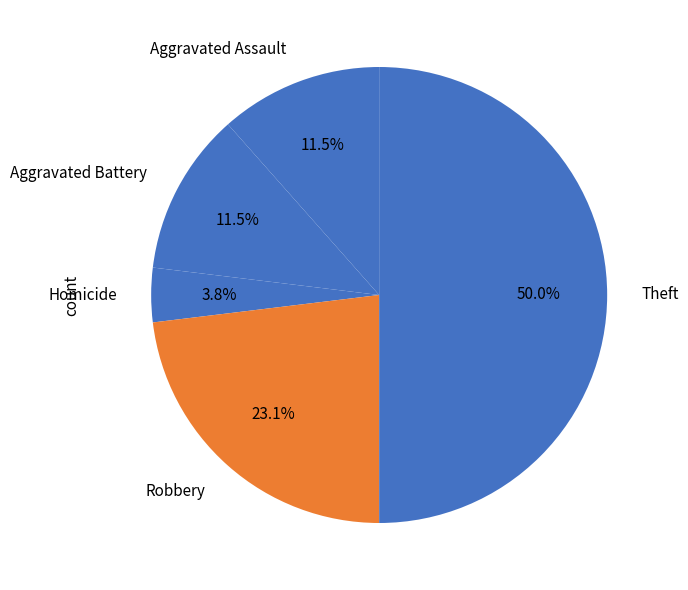

Between Aggravated Assault and Homicide, which is larger?

Aggravated Assault